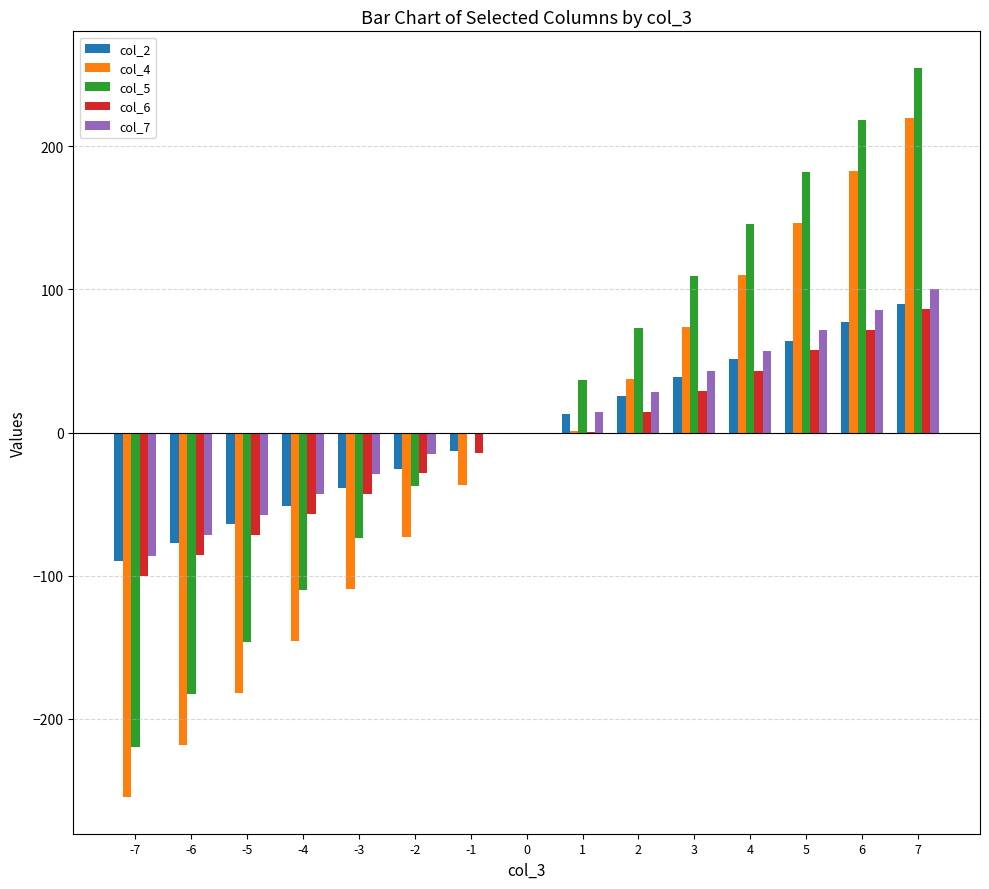

Is it true that col_6 equals -32.7 at -5?

False